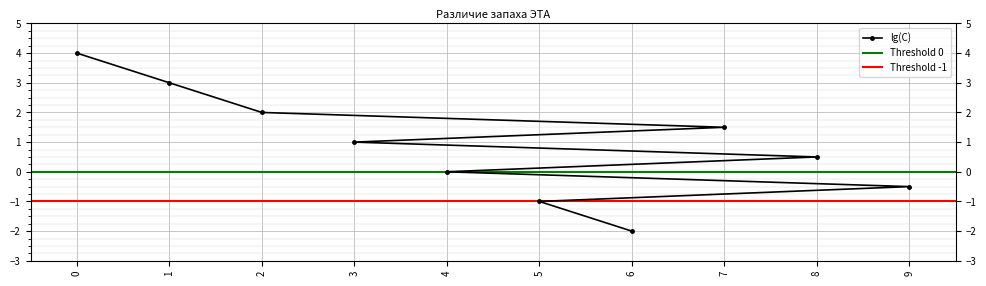

List the labels in order of value, largest first.

0, 1, 2, 7, 3, 8, 4, 9, 5, 6